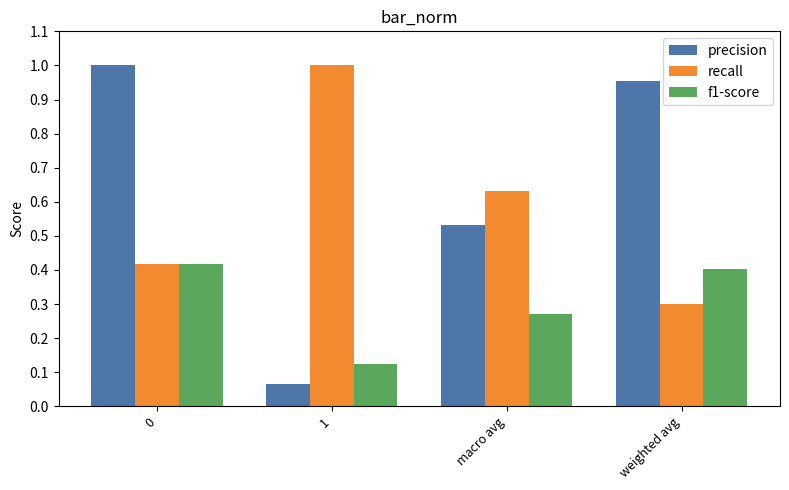

The recall series shows 0.1 at macro avg. True or false?

False